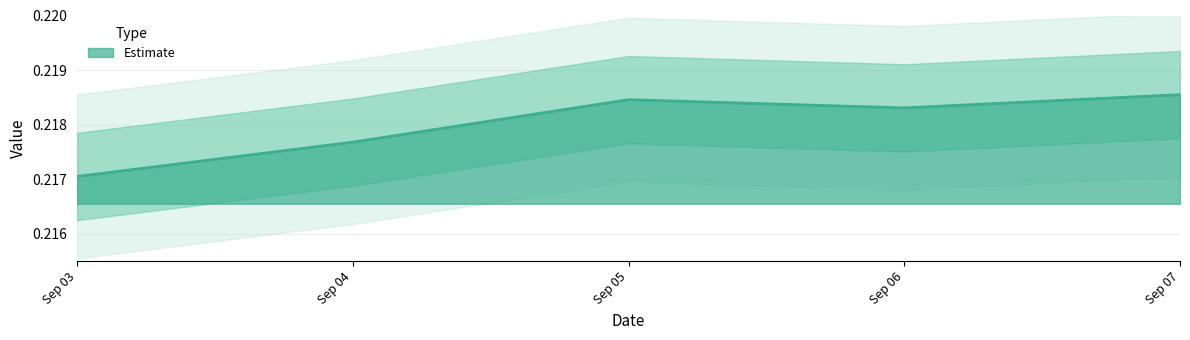

Reading left to right, extract all data points from this chart.

0.2	0.2	0.2	0.2	0.2